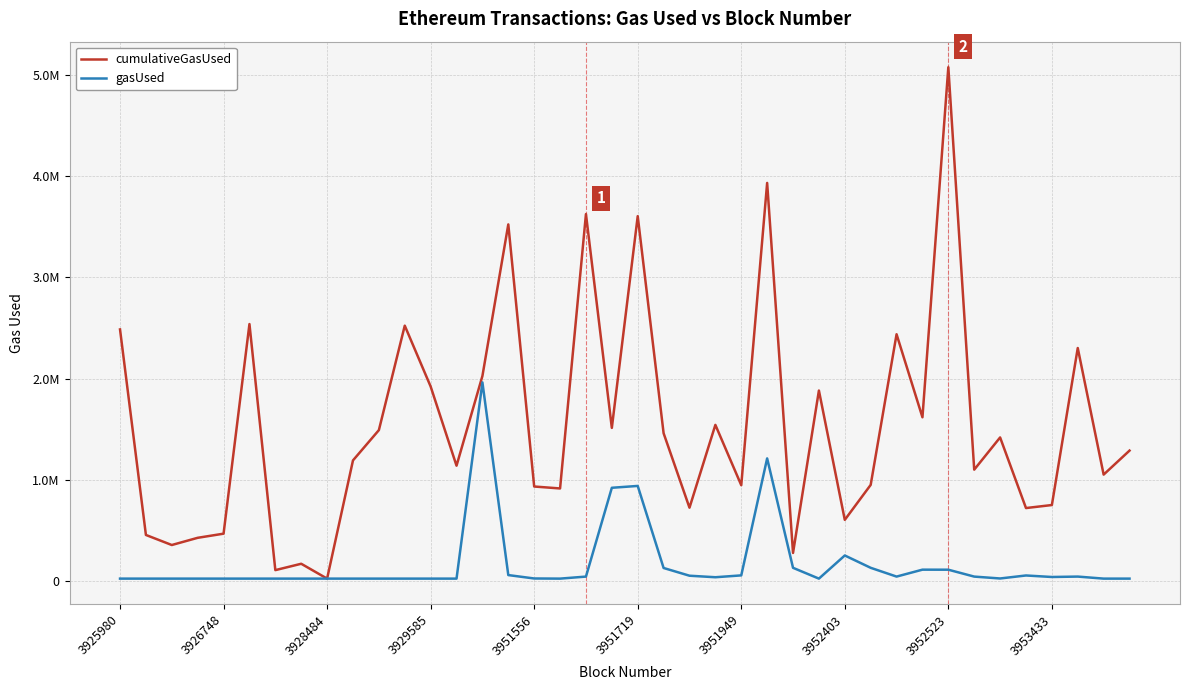

What is the difference between the maximum and minimum values in the gasUsed series?

1941175